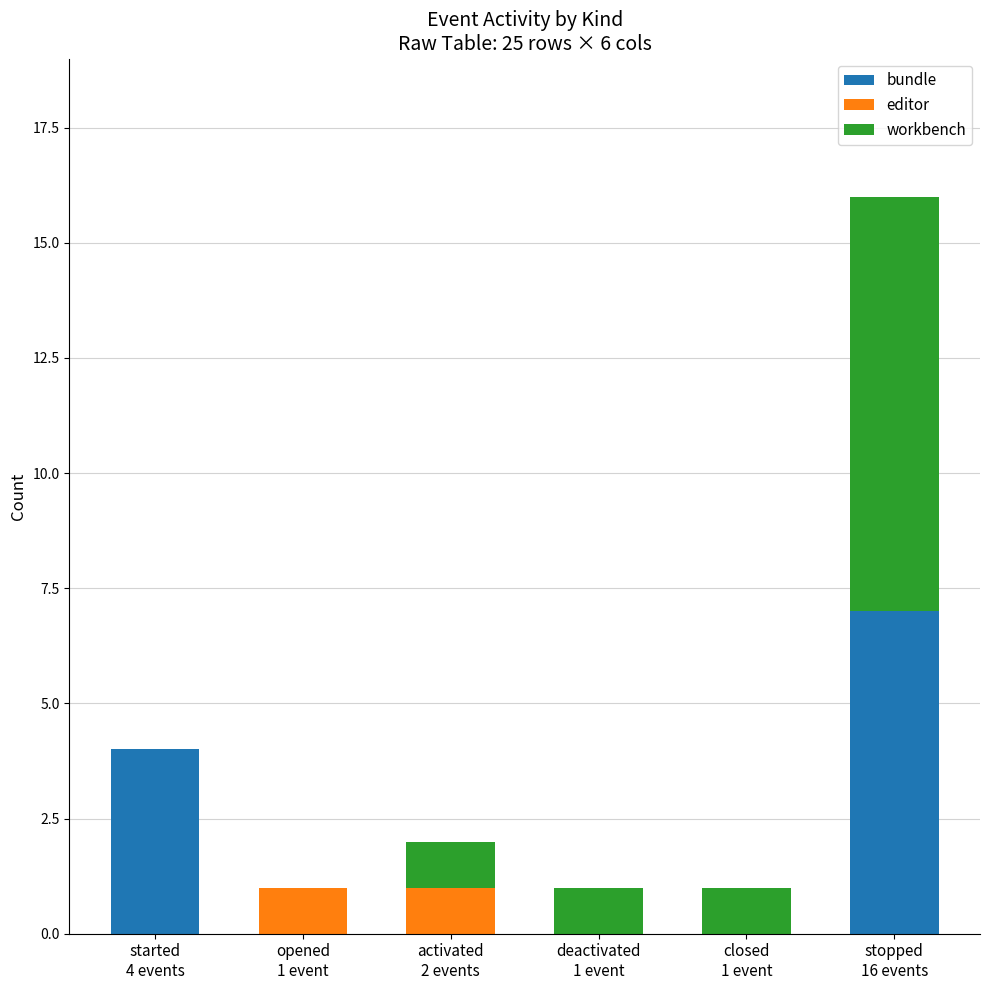

How many series are shown in this chart?

3